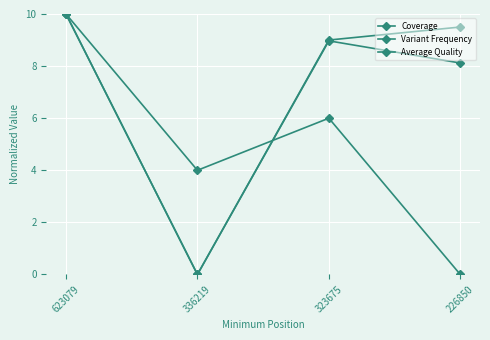

What is the difference between the Variant Frequency values at 336219 and 323675?

9.0